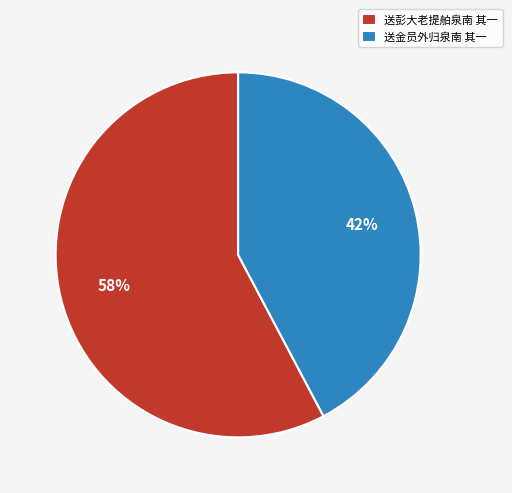

How many slices are in this pie chart?

2